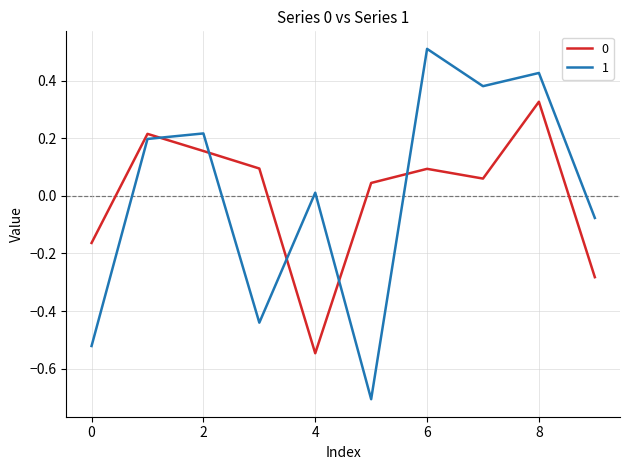

What is the difference between the maximum and minimum values in the 1 series?

1.2